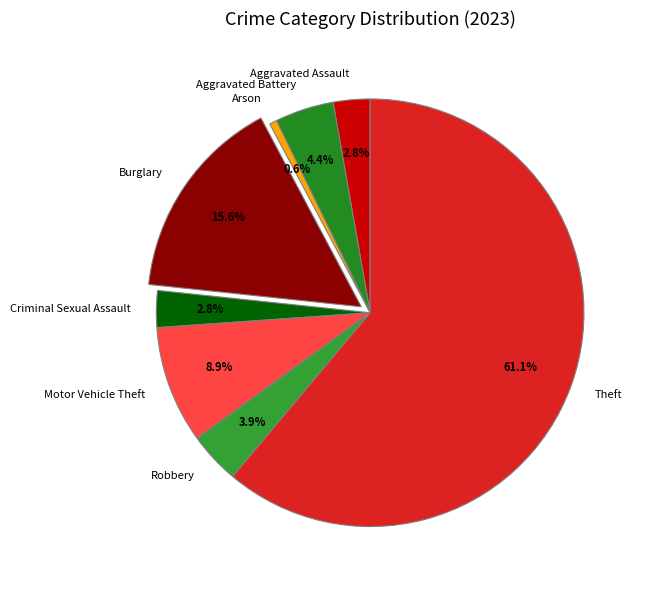

How many slices are in this pie chart?

8